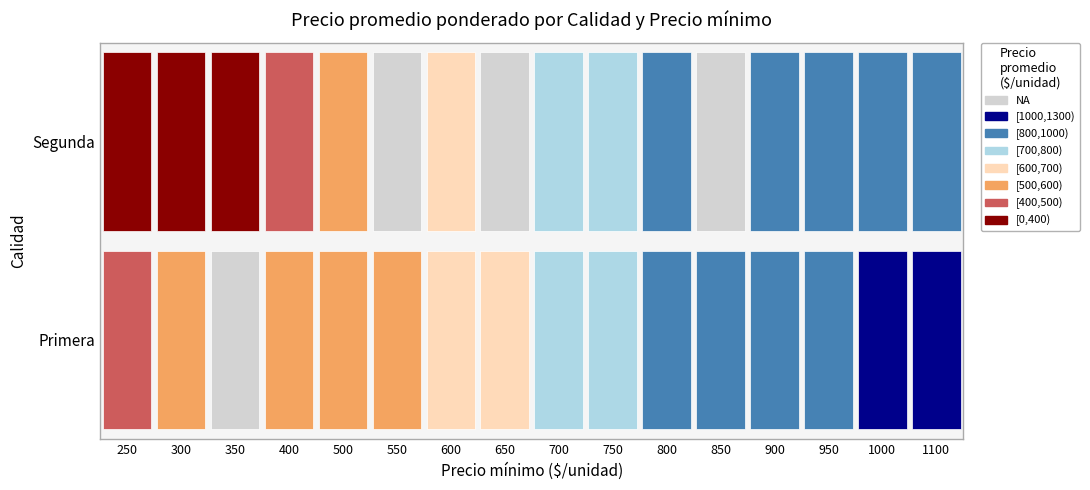

List the labels in order of value, smallest first.

Segunda_250, Segunda_300, Segunda_350, Segunda_400, Primera_250, Primera_300, Primera_400, Segunda_500, Primera_550, Primera_500, Segunda_600, Primera_600, Primera_650, Segunda_700, Primera_700, Primera_750, Segunda_750, Segunda_950, Segunda_1000, Segunda_800, Primera_850, Primera_800, Segunda_900, Segunda_1100, Primera_900, Primera_950, Primera_1000, Primera_1100